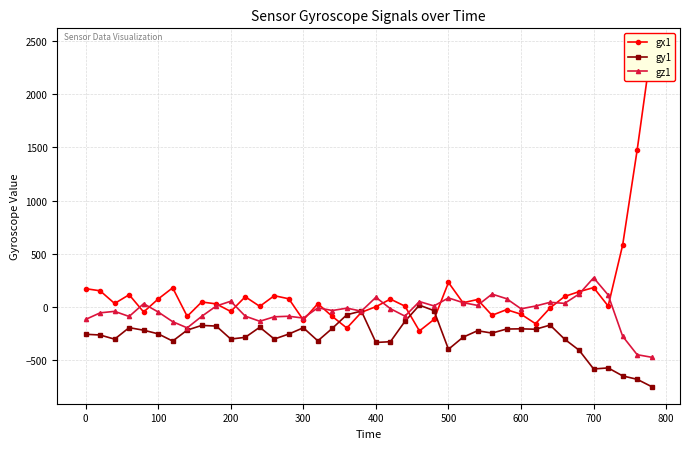

Reading left to right, transcribe all the data shown in this chart.

gx1: 173	153	34	116	-46	76	181	-87	48	30	-41	97	7	107	78	-121	32	-88	-197	-49	4	75	9	-224	-116	231	41	71	-77	-24	-67	-156	-8	100	145	183	10	583	1476	2457
gy1: -255	-262	-301	-193	-217	-251	-319	-216	-172	-178	-300	-284	-189	-300	-253	-194	-317	-199	-72	-37	-332	-325	-134	18	-33	-396	-283	-222	-244	-206	-204	-208	-169	-301	-405	-581	-571	-646	-678	-747
gz1: -116	-54	-40	-88	32	-46	-137	-195	-87	10	55	-85	-133	-91	-86	-103	-7	-32	-10	-38	92	-15	-85	52	11	86	42	16	122	79	-16	10	45	35	123	275	114	-274	-447	-471